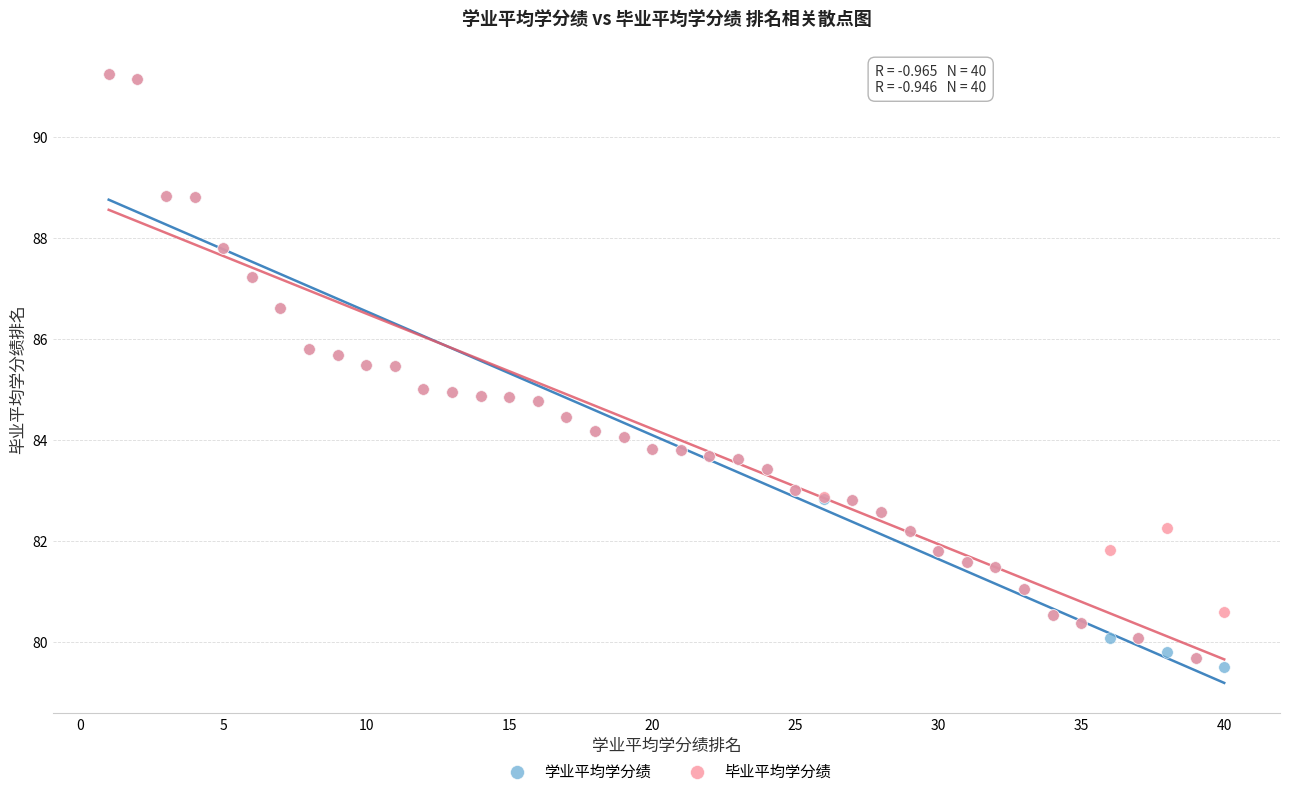

What are all the series names shown in the legend?

学业平均学分绩, 毕业平均学分绩